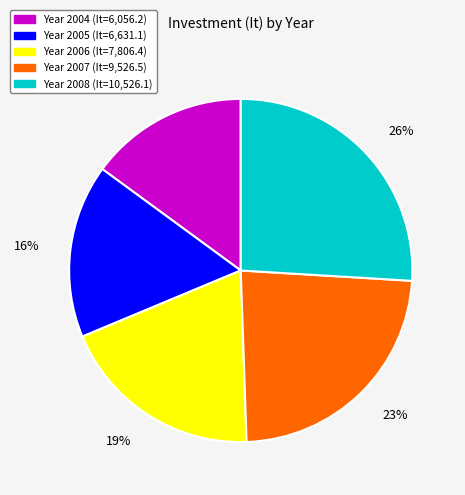

Is there any slice that represents more than half of the pie?

No